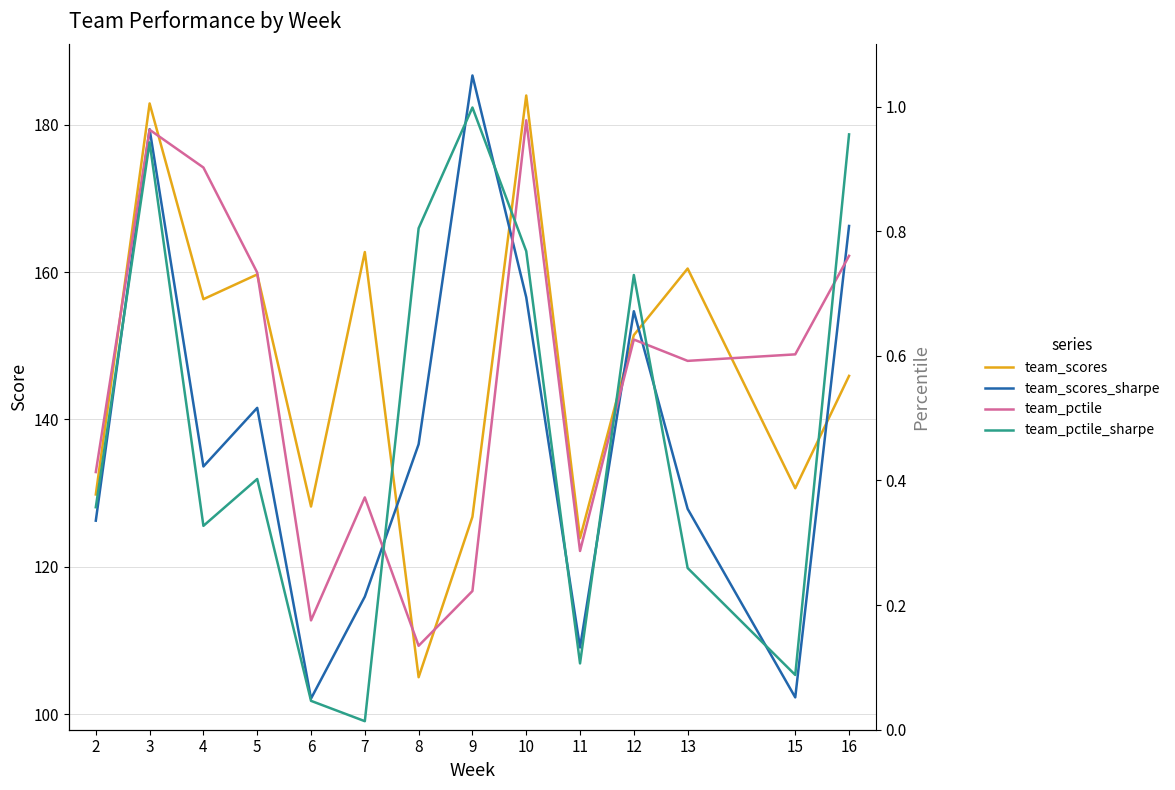

Where is the first local maximum for team_pctile_sharpe?

3